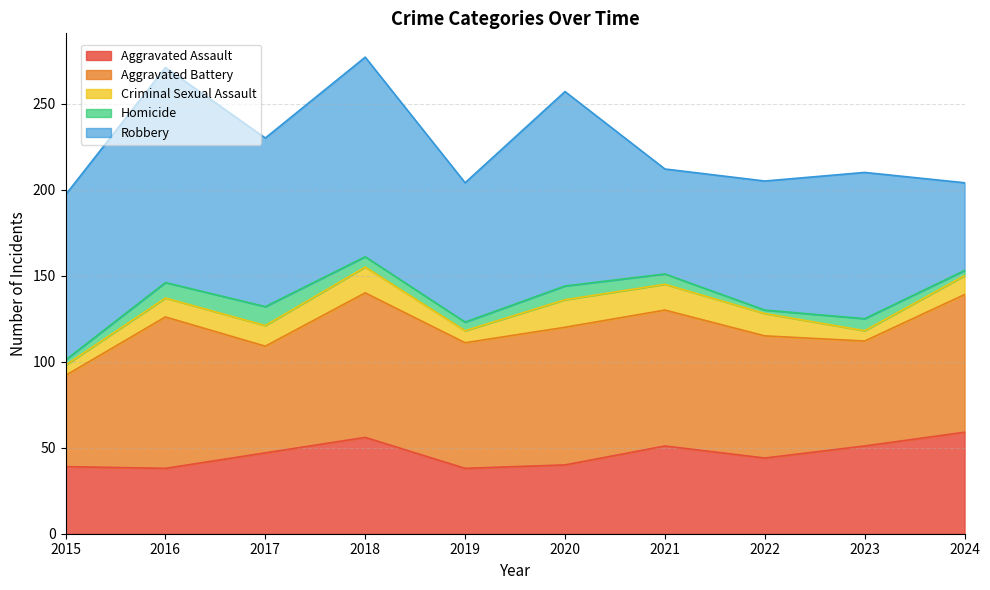

Where is the first local minimum for Criminal Sexual Assault?

2019